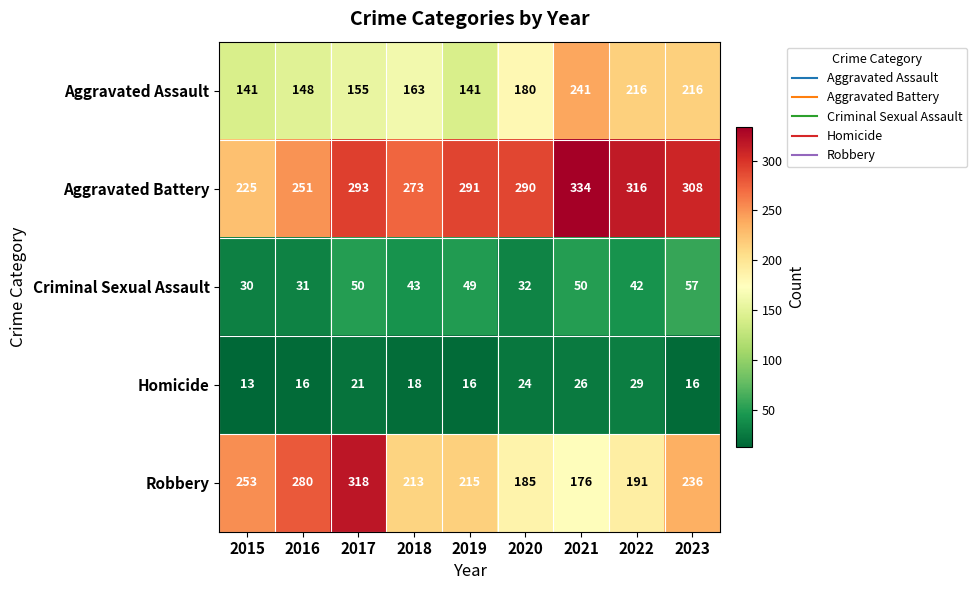

List the labels in order of Aggravated Battery value, smallest first.

2015, 2016, 2018, 2020, 2019, 2017, 2023, 2022, 2021